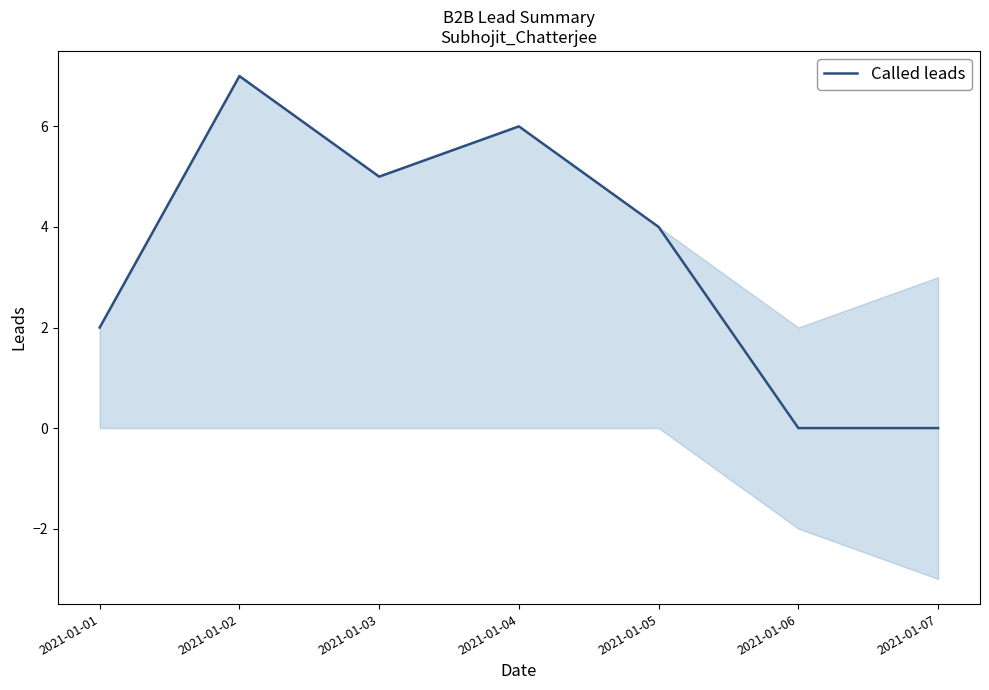

What is the average value?

3